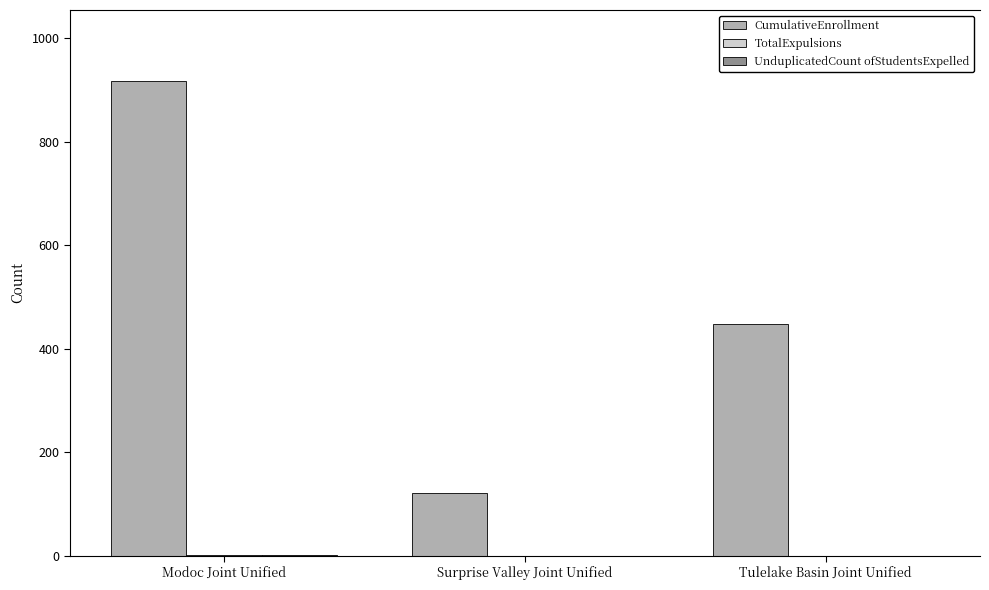

Which label corresponds to the largest value in the chart?

Modoc Joint Unified